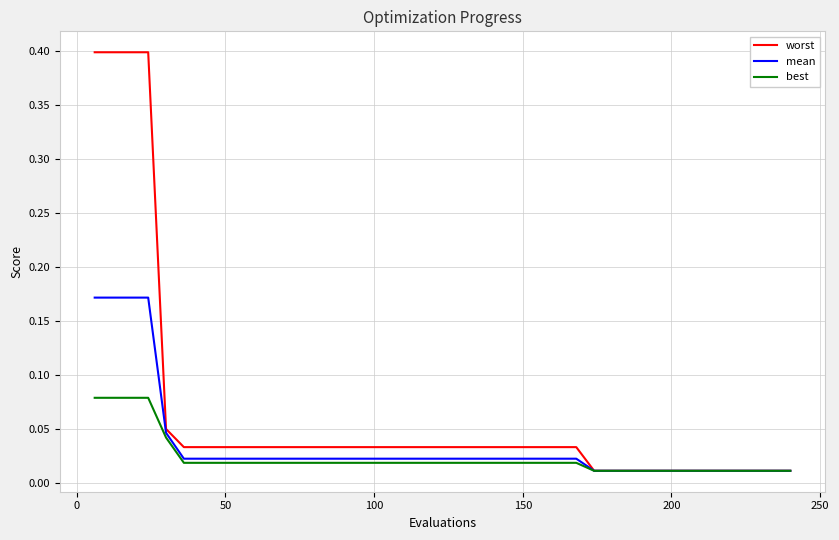

List the series in order of their peak value, highest first.

worst, mean, best